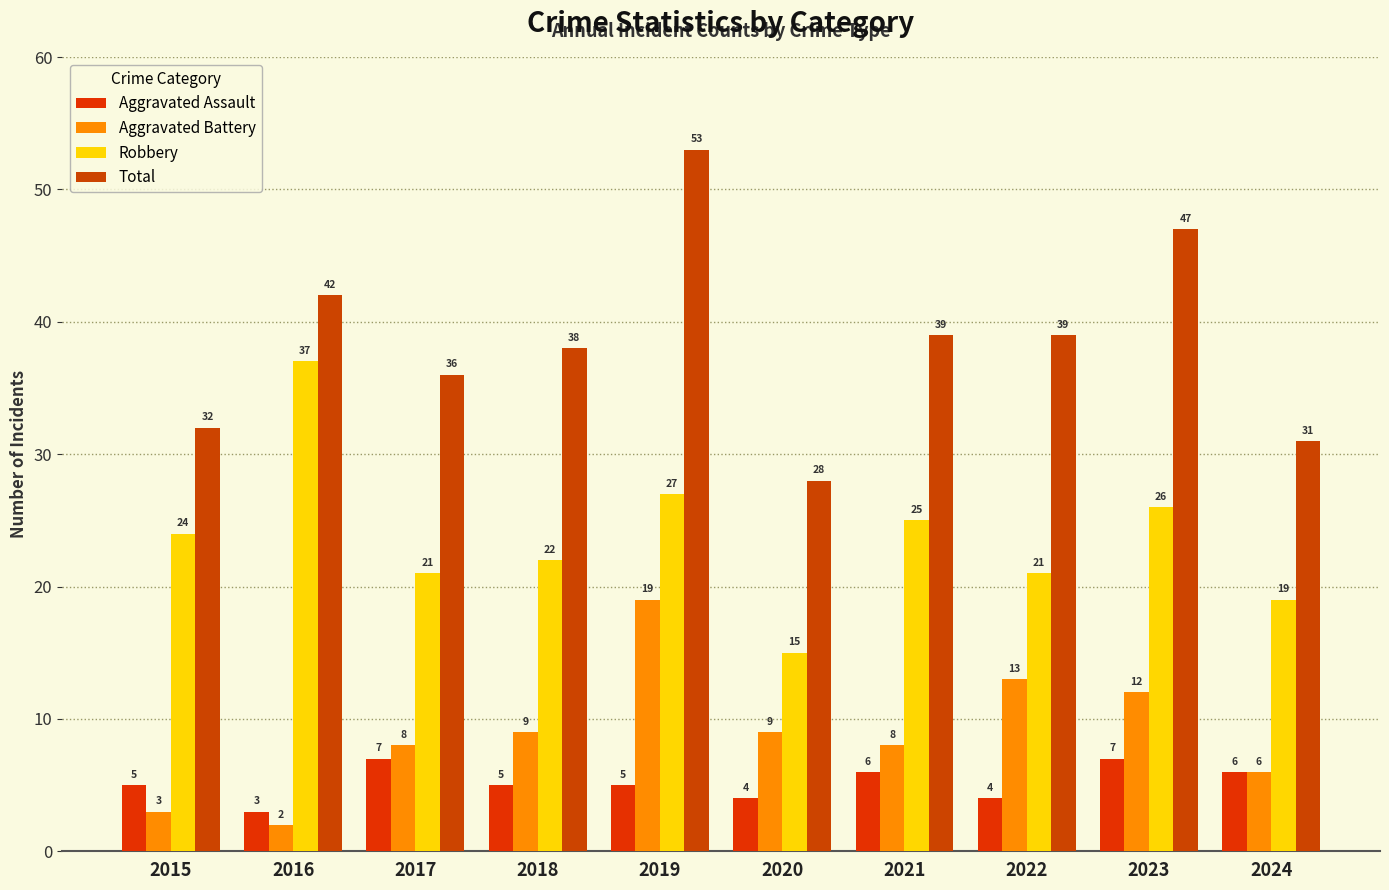

Which label corresponds to the largest value in the chart?

2019